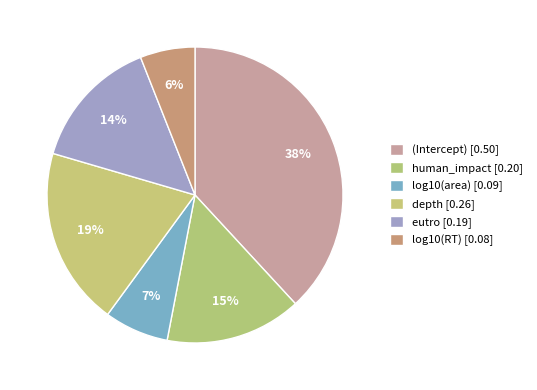

Combined, do log10(RT) and human_impact account for over 50%?

No